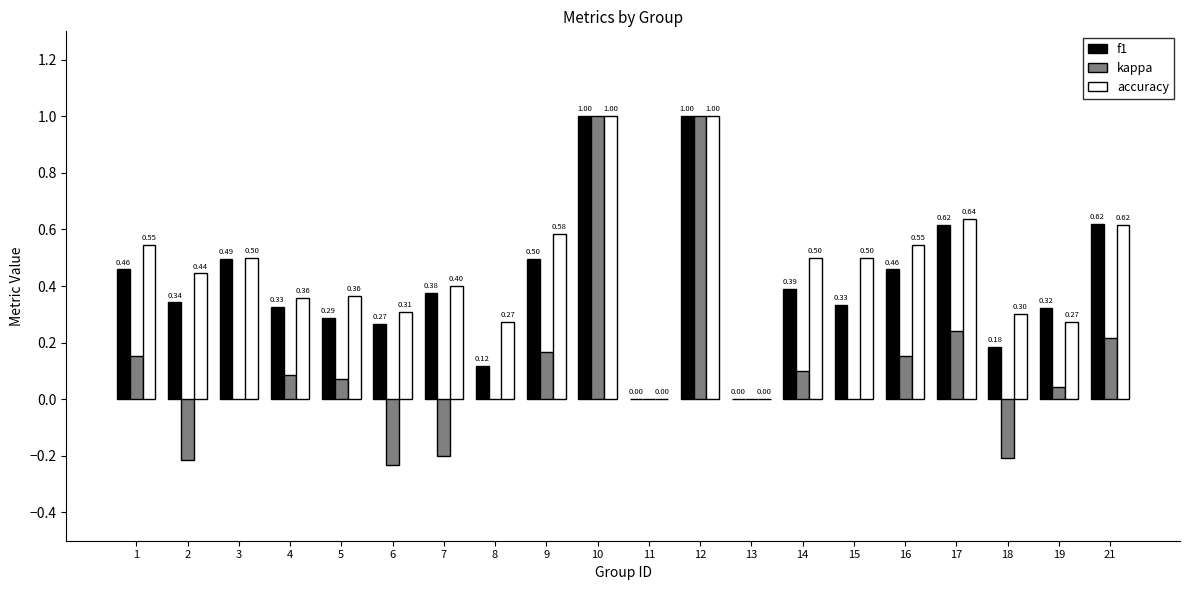

Is the value of accuracy at 14 greater than the value of kappa at 7?

Yes